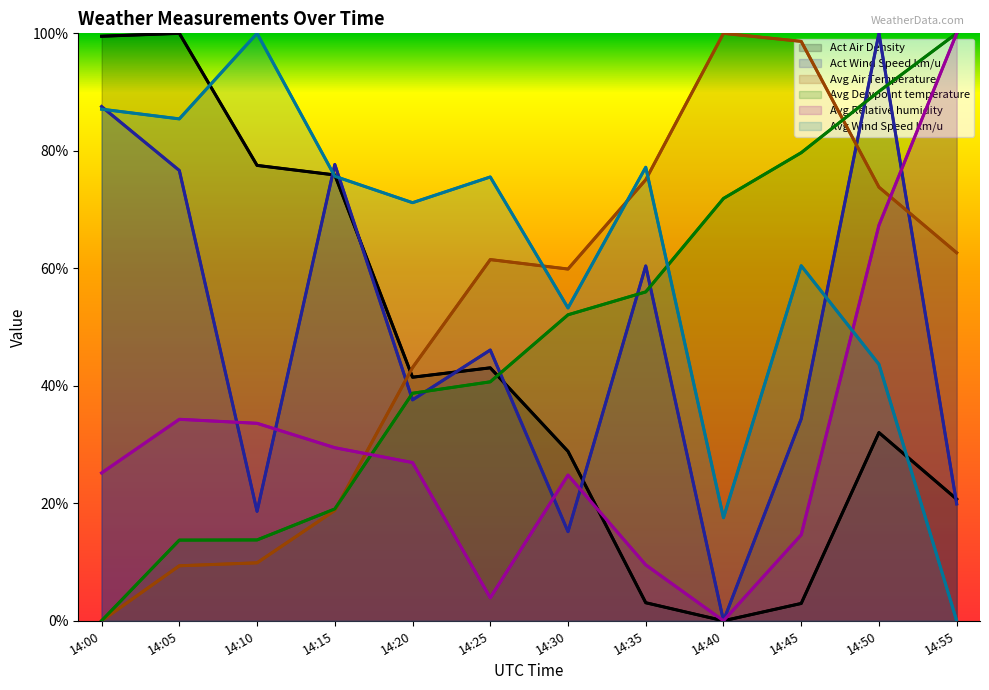

What is the sum of the Avg Dewpoint temperature values at 14:50 and 14:15?

1.1